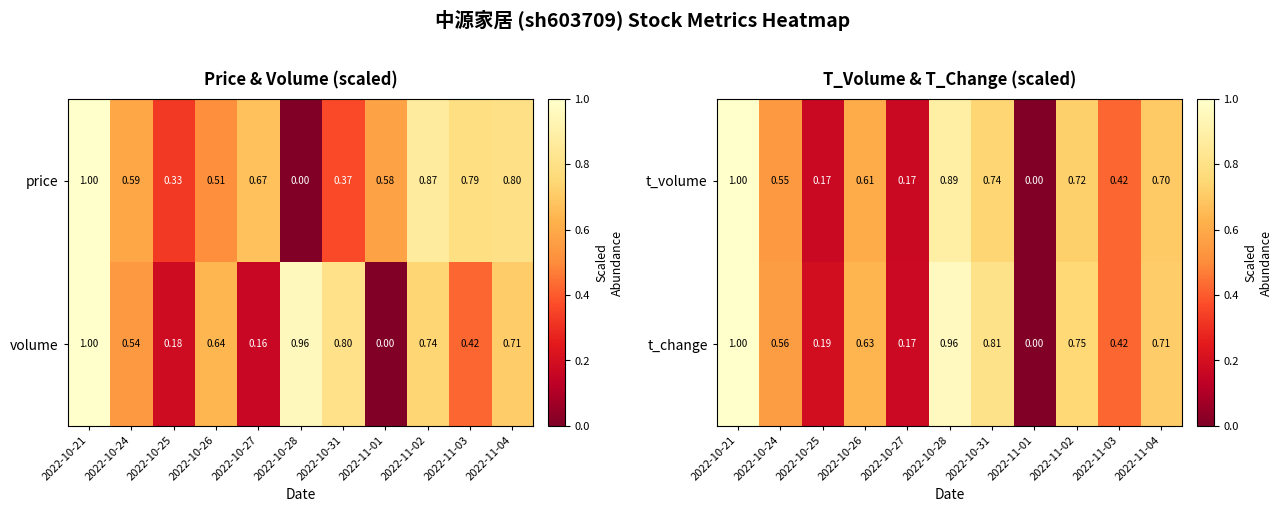

Count the t_volume values in the range 0 to 1.

11